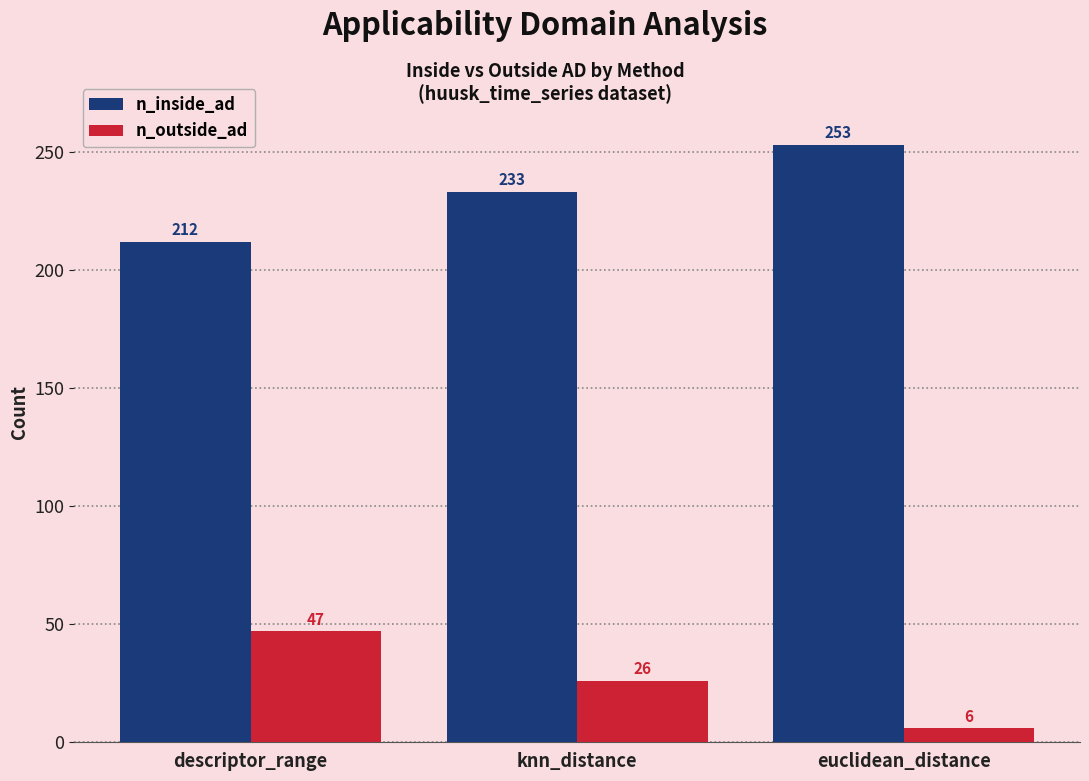

How many series are shown in this chart?

2